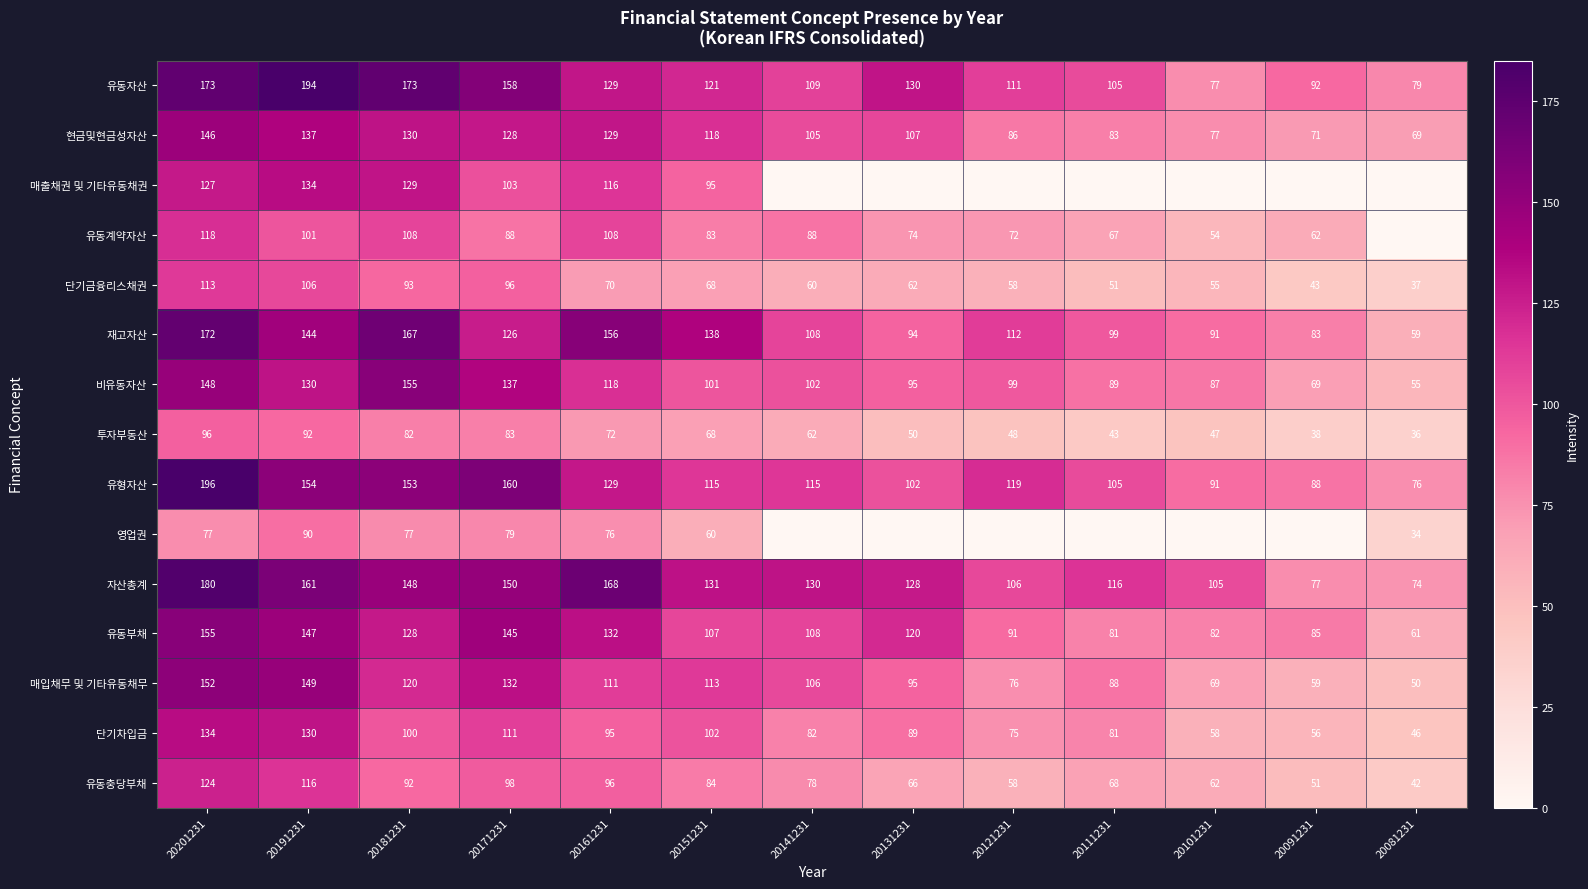

Is the value of 영업권 at 20181231 greater than the value of 매출채권 및 기타유동채권 at 20161231?

No